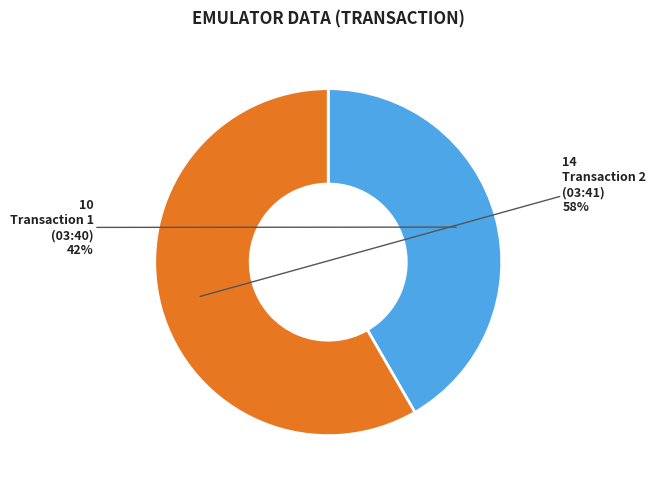

Is there any slice that represents more than half of the pie?

Yes